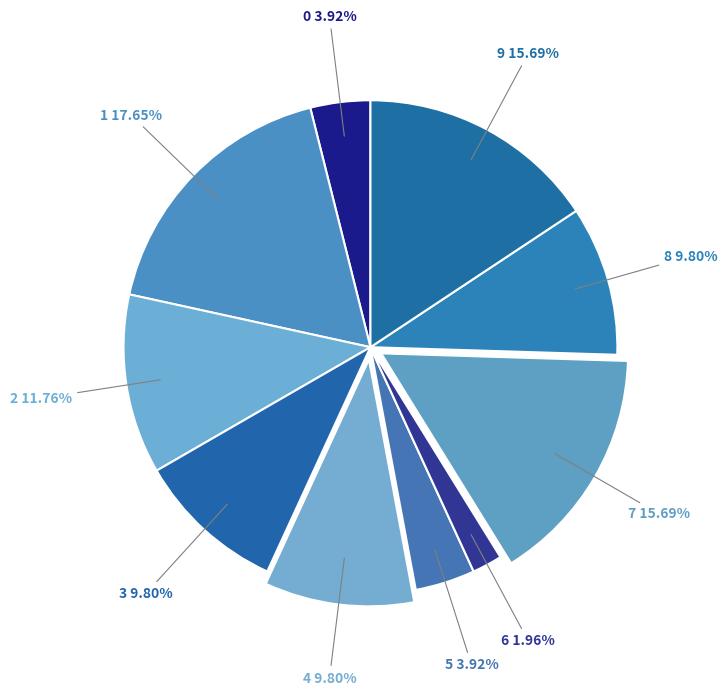

Which slice is the largest?

1